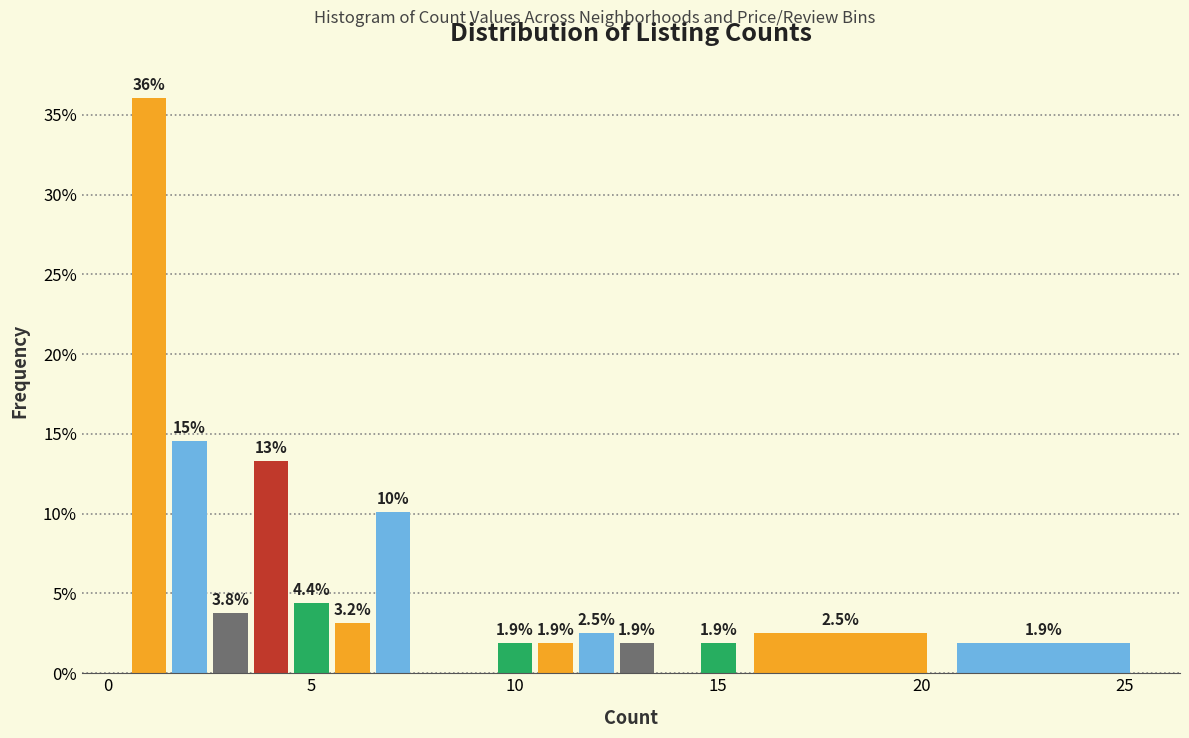

Read against the x-axis, roughly where is the centre of the tallest bar?

1.0